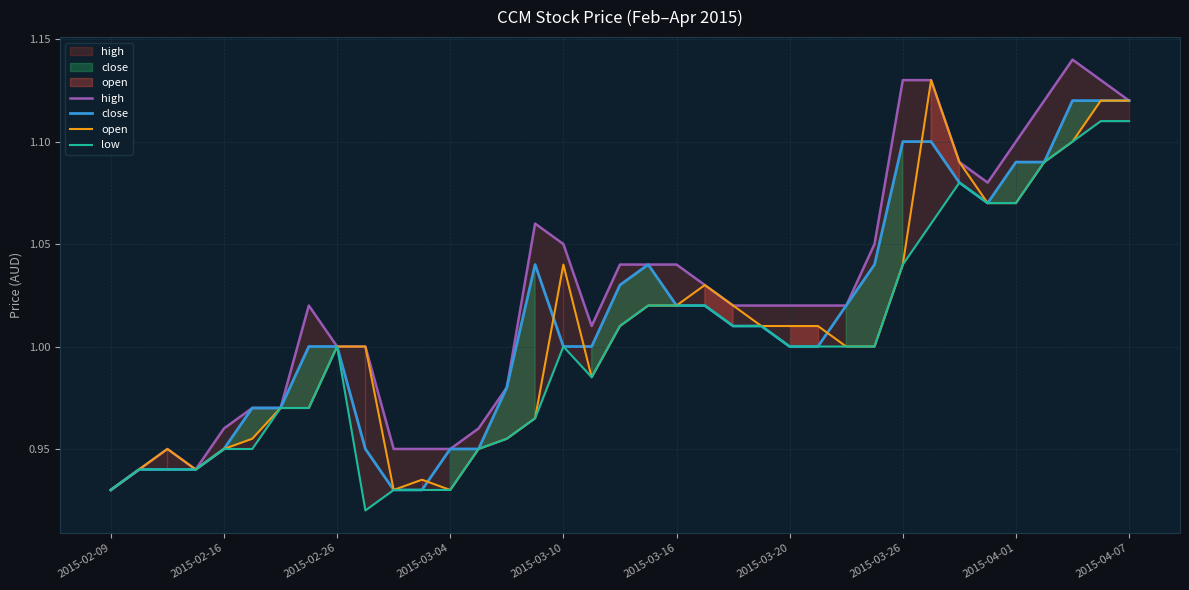

Count the number of categories in the chart.

37